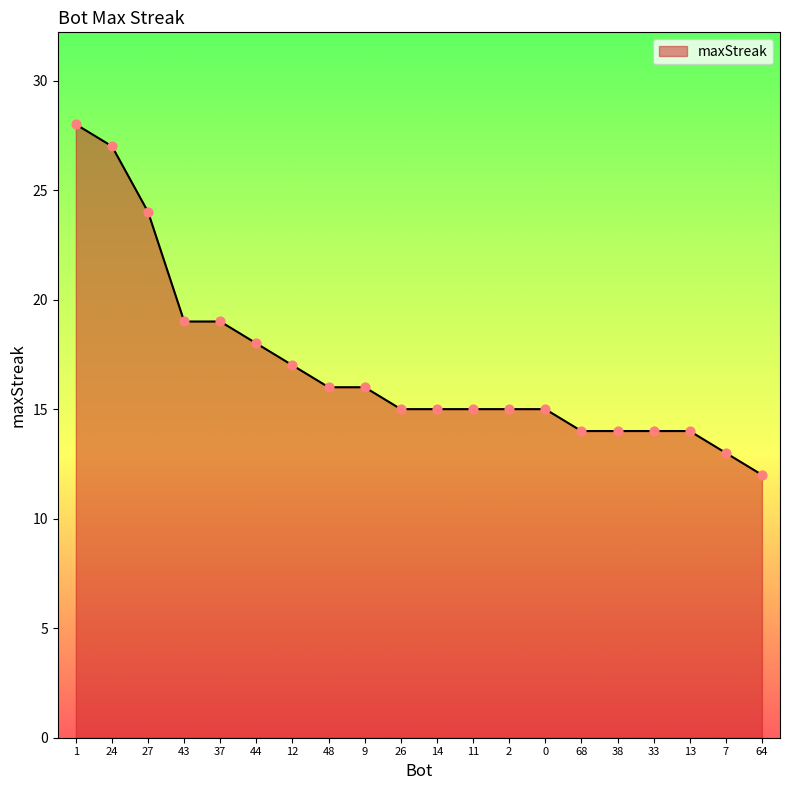

What is the change in value from 37 to 13?

-5